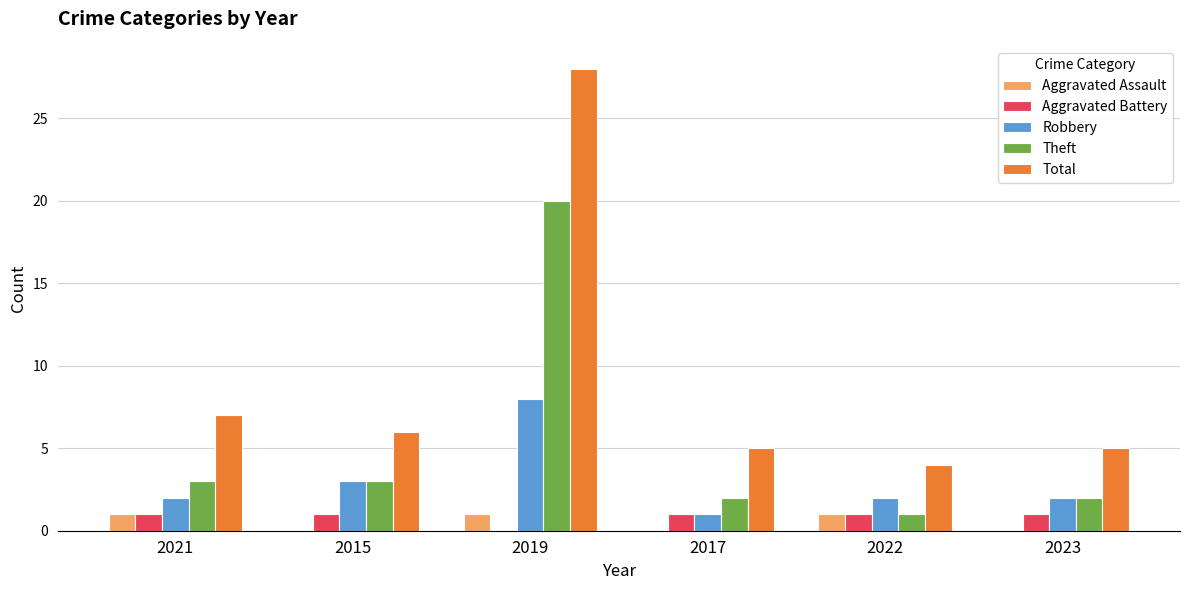

What is the total value across all series at 2021?

14